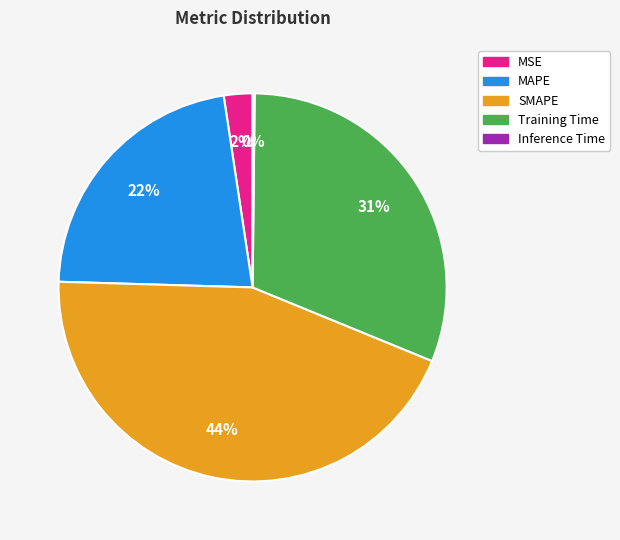

What is the largest slice in the pie chart?

SMAPE